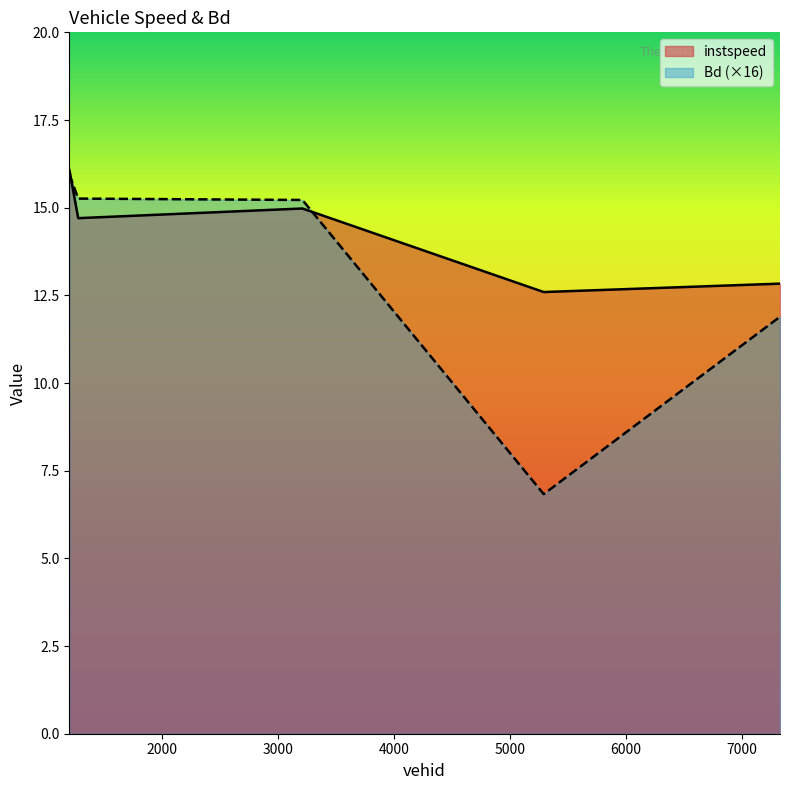

How many data points in Bd are less than 15?

2